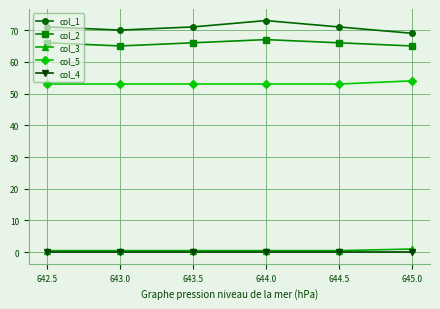

What is the difference between the highest and lowest values at 644.5?

71.0